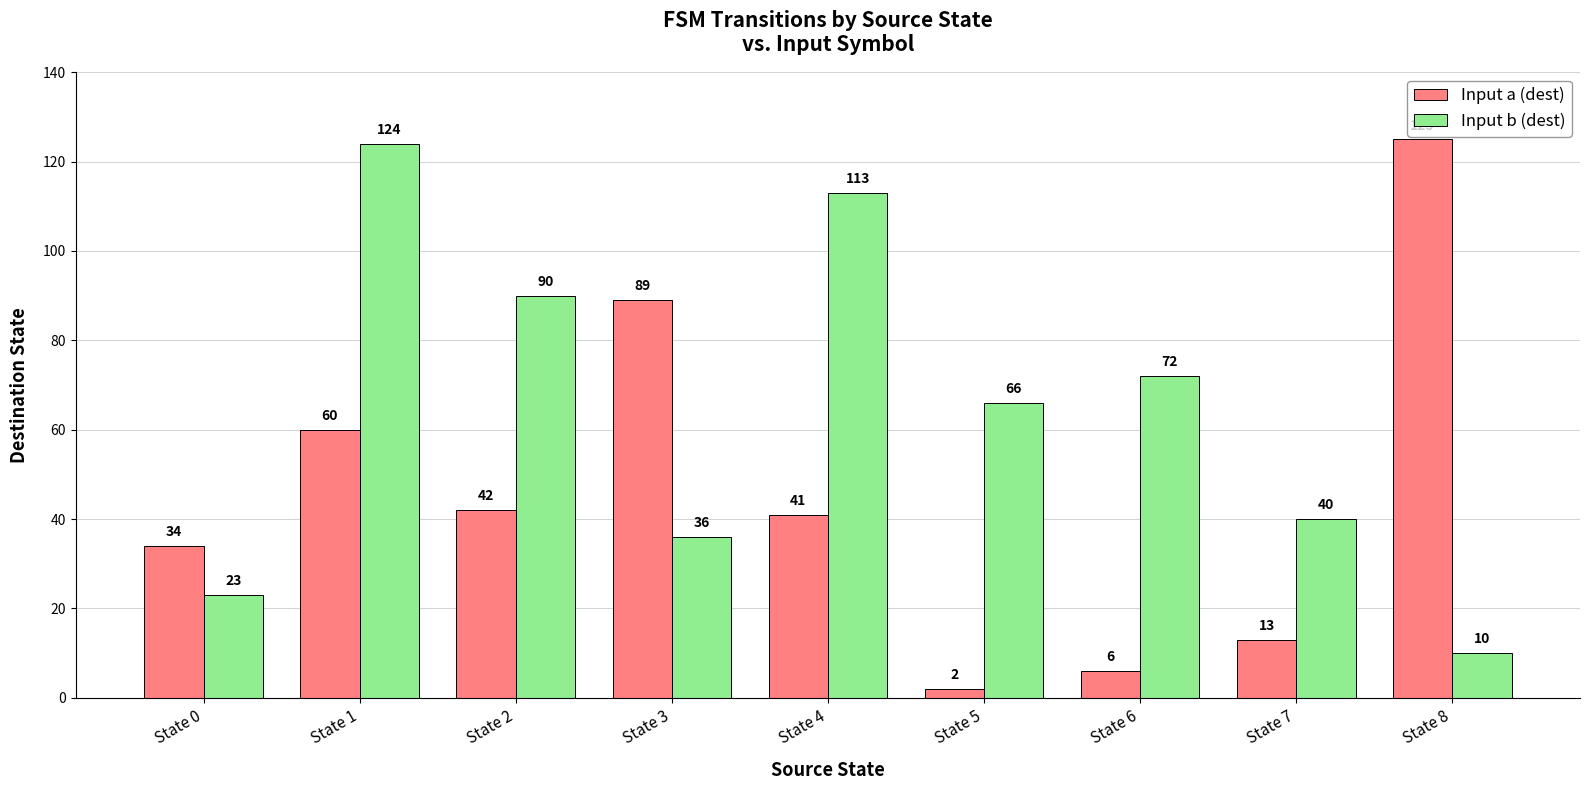

What are all the series names shown in the legend?

Input a (dest), Input b (dest)